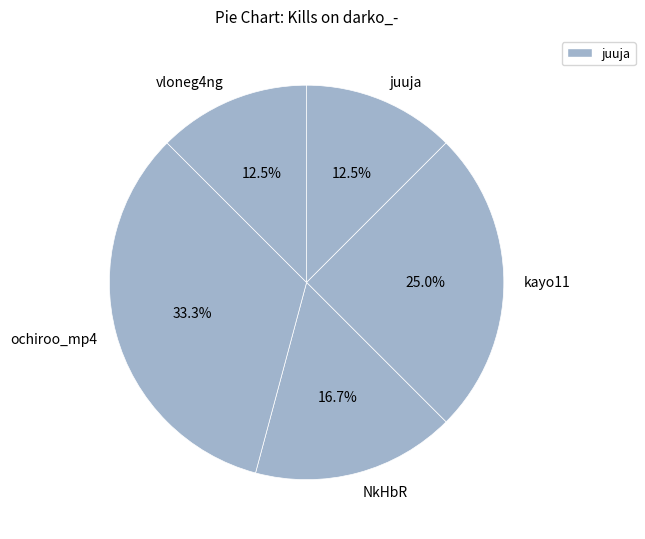

Does juuja account for over 50% of the chart?

No